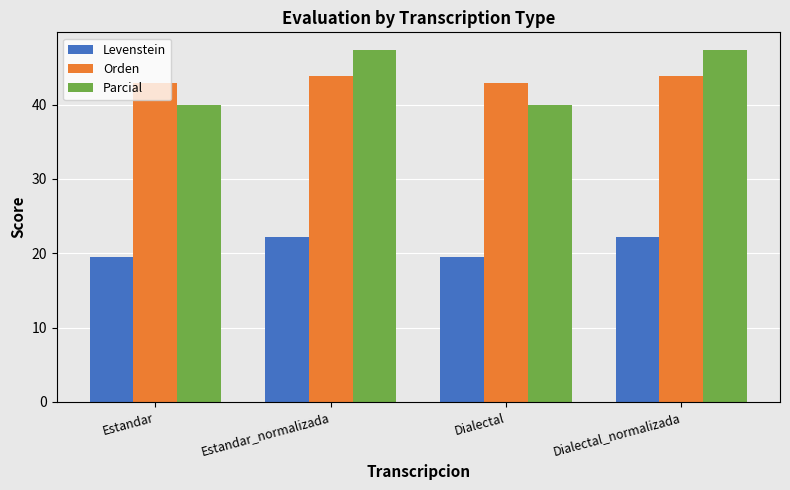

What is the spread (max minus min) of values at Dialectal_normalizada?

25.1